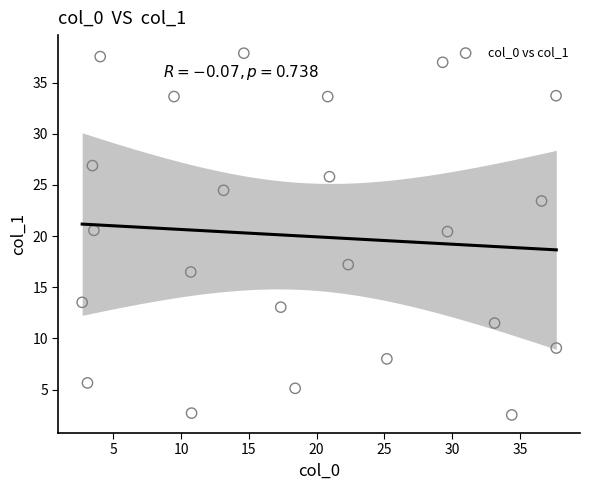

What is the range of X values (max minus min)?

35.0